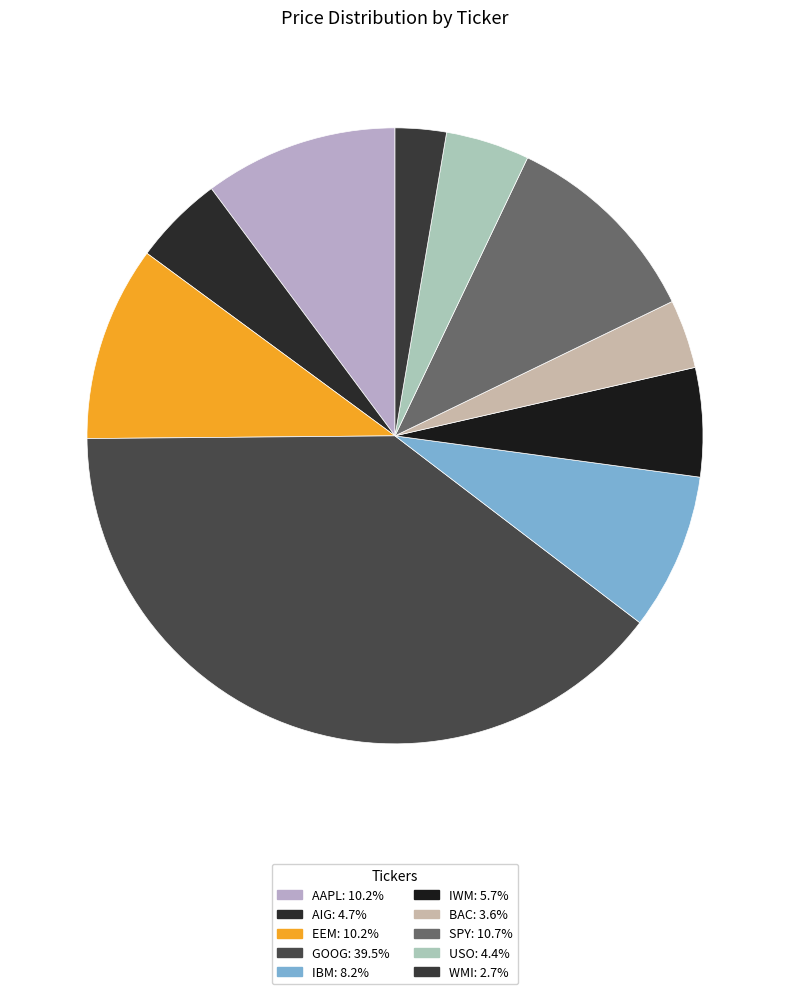

How many segments does this pie chart have?

10